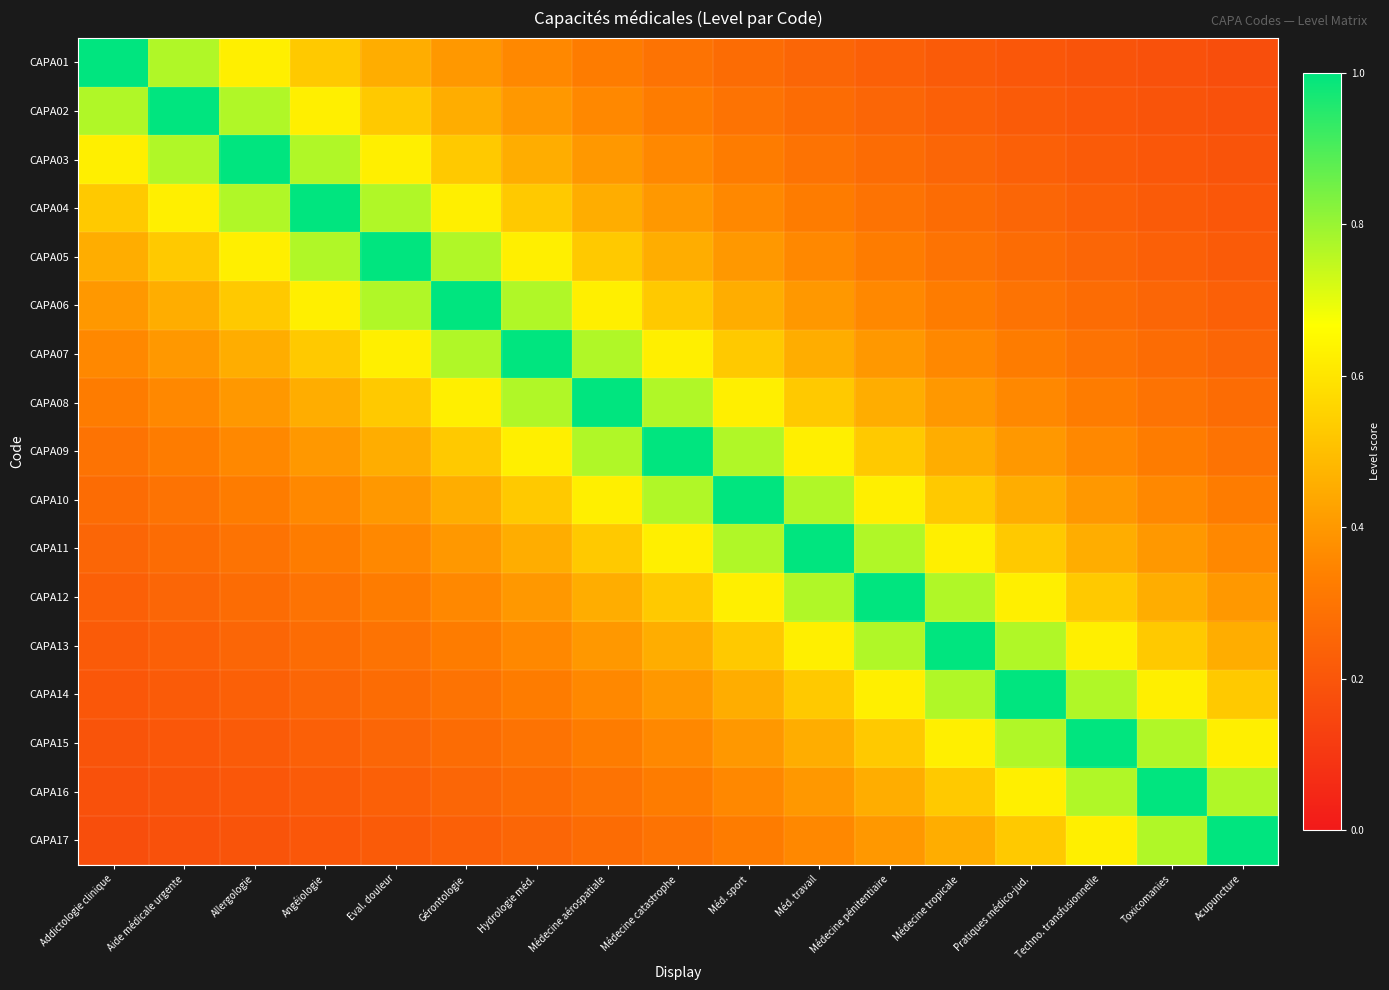

Count the number of data series in this chart.

17